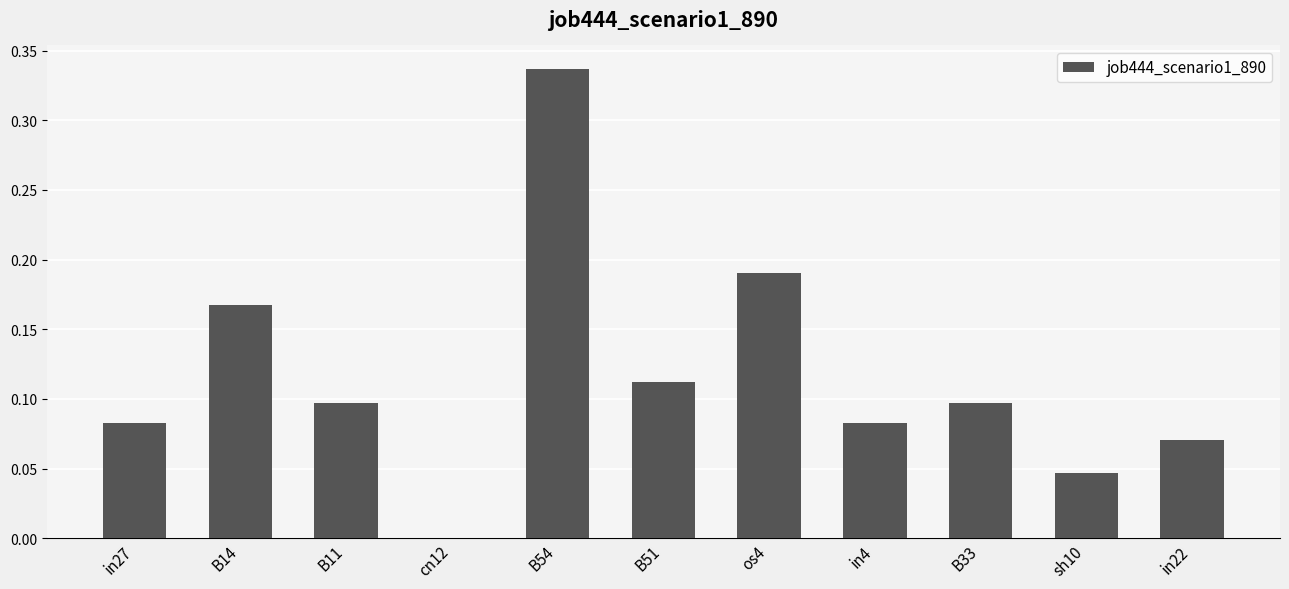

Which has a higher value, in4 or B14?

B14